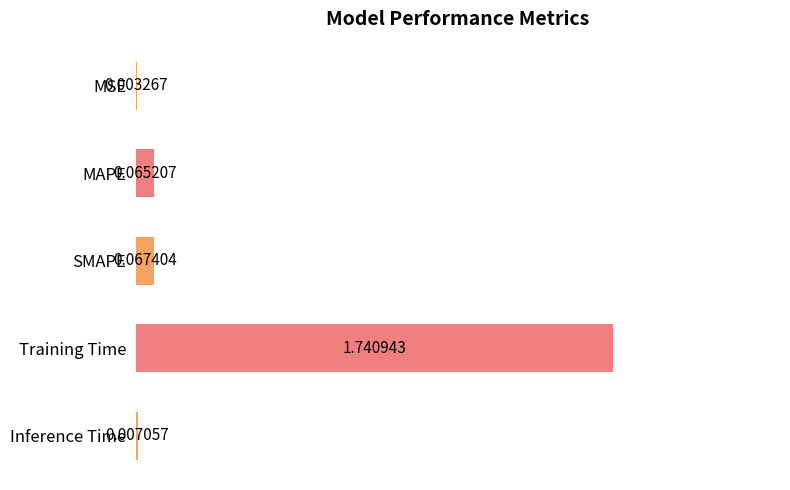

At which category does the chart reach its peak across all series?

Training Time